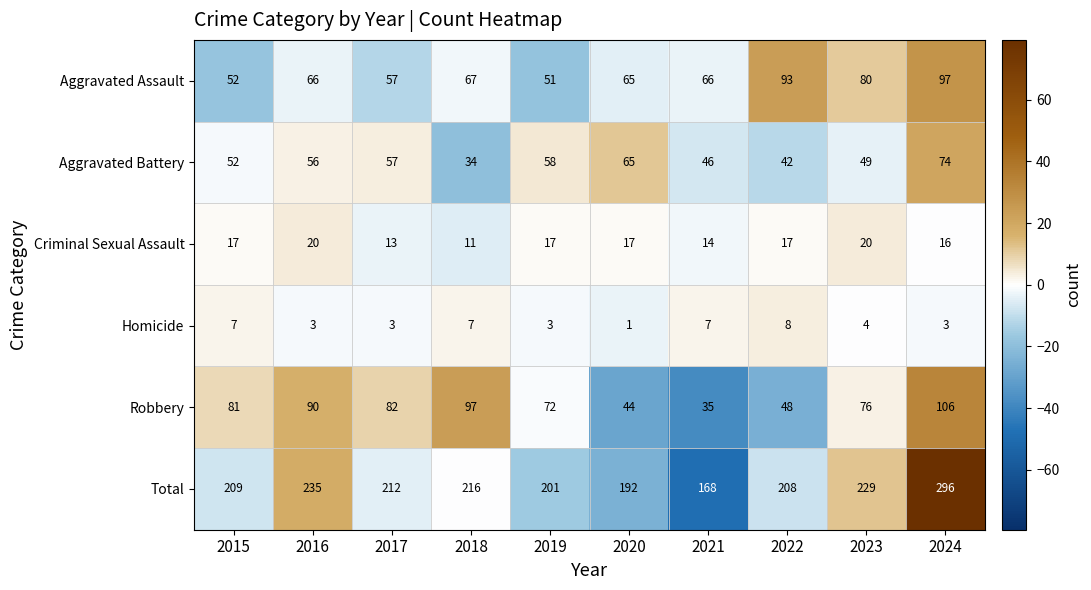

What is the sum of all Robbery values?

731